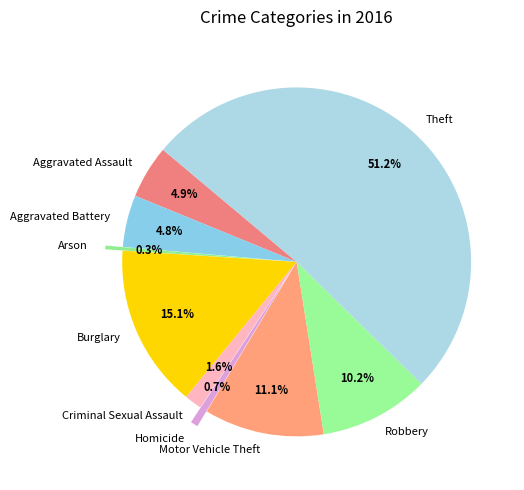

How many slices are in this pie chart?

9